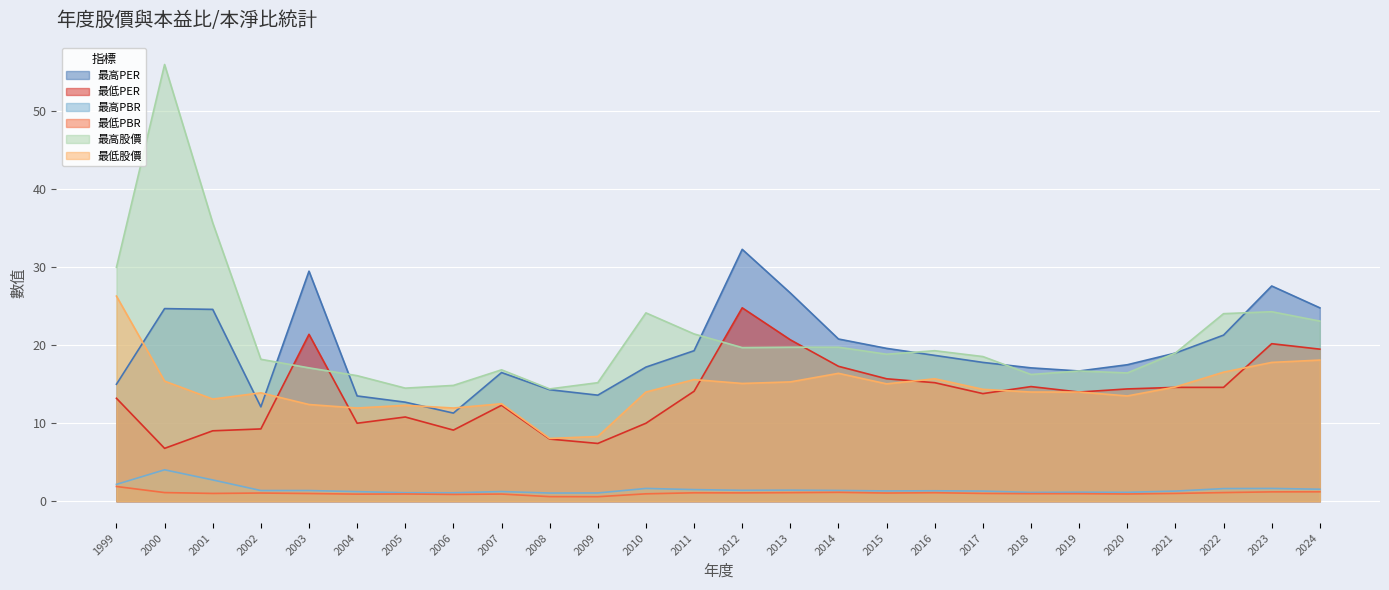

True or false: 最高股價 and 最高PBR cross at least once.

False